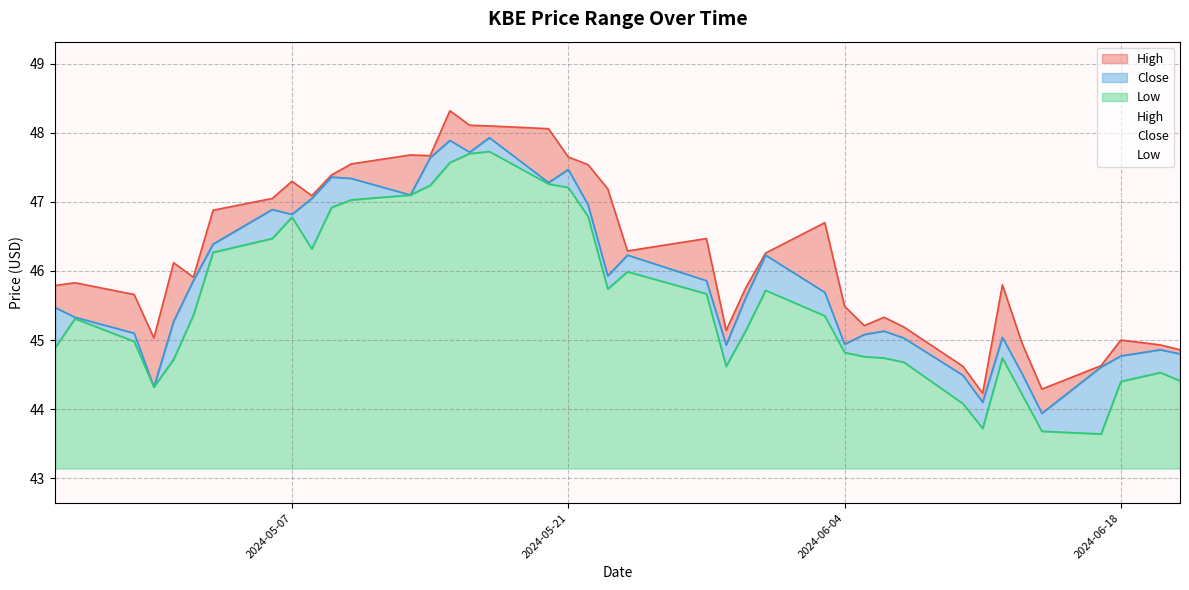

Reading left to right, transcribe all the data shown in this chart.

High: 45.8	45.8	45.7	45.0	46.1	45.9	46.9	47.0	47.3	47.1	47.4	47.5	47.7	47.7	48.3	48.1	48.1	48.1	47.7	47.5	47.2	46.3	46.5	45.1	45.8	46.3	46.7	45.5	45.2	45.3	45.2	44.6	44.2	45.8	45.0	44.3	44.6	45.0	44.9	44.9
Close: 45.5	45.3	45.1	44.3	45.3	45.9	46.4	46.9	46.8	47.0	47.4	47.3	47.1	47.6	47.9	47.7	47.9	47.3	47.5	47.0	45.9	46.2	45.9	44.9	45.6	46.2	45.7	44.9	45.1	45.1	45.0	44.5	44.1	45.0	44.5	43.9	44.6	44.8	44.9	44.8
Low: 44.9	45.3	45.0	44.3	44.7	45.4	46.3	46.5	46.8	46.3	46.9	47.0	47.1	47.2	47.6	47.7	47.7	47.3	47.2	46.8	45.7	46.0	45.7	44.6	45.1	45.7	45.3	44.8	44.8	44.7	44.7	44.1	43.7	44.7	44.2	43.7	43.6	44.4	44.5	44.4